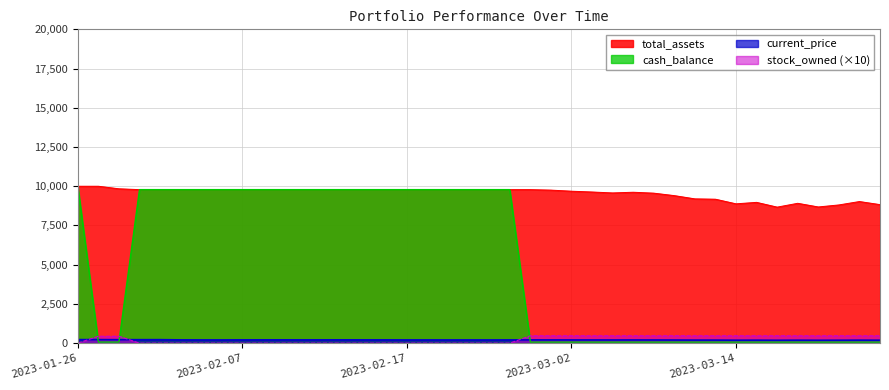

The value of total_assets at 2023-03-02 is 12964.8. True or false?

False